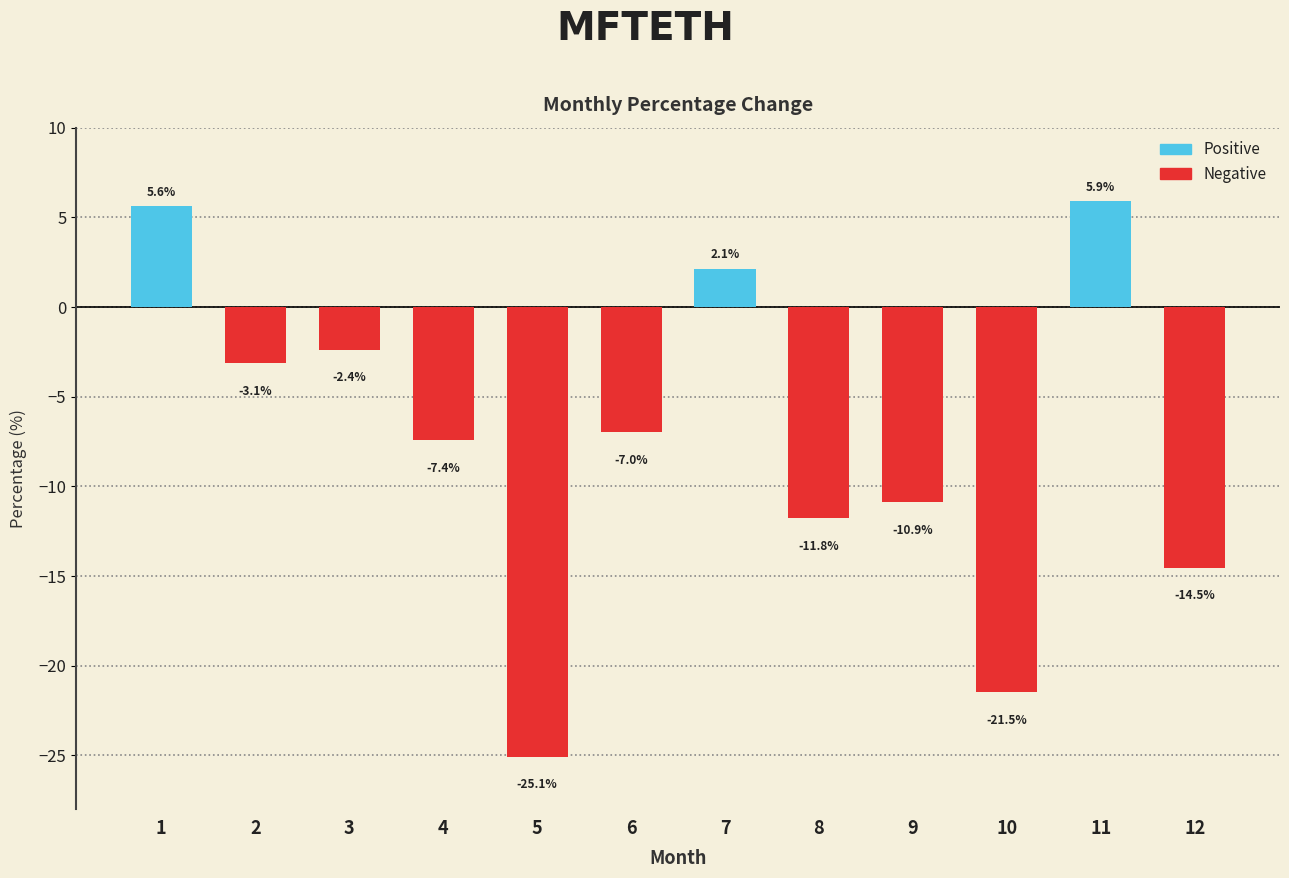

The value at 5 is -25.1. True or false?

True